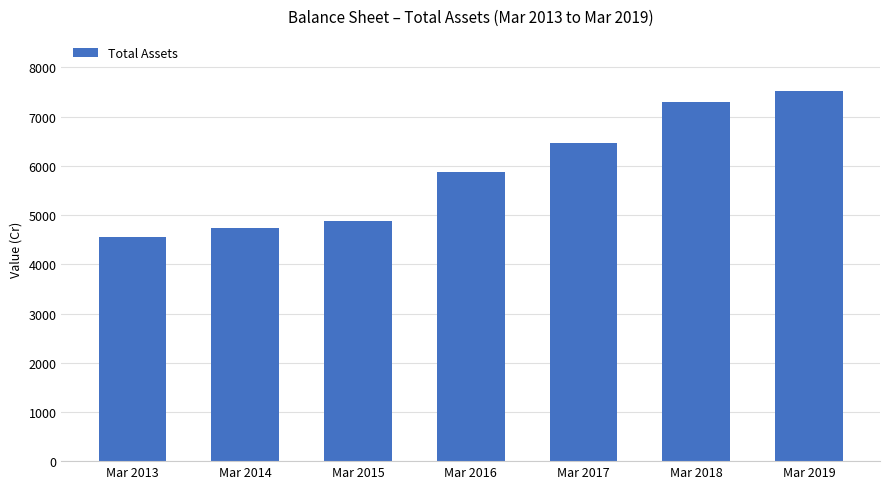

How many series are shown in this chart?

1